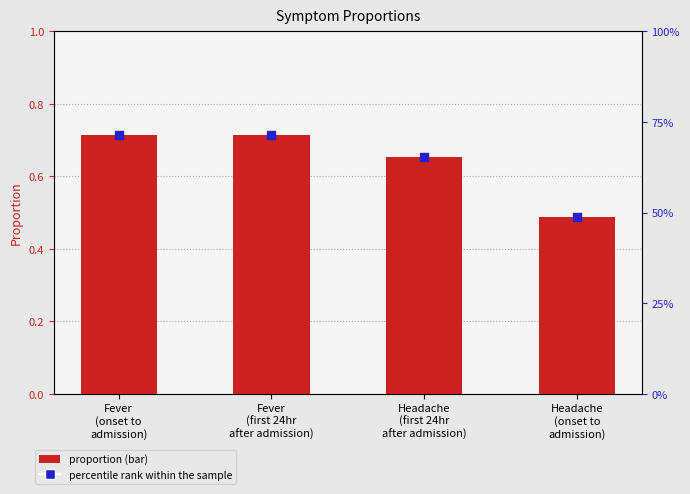

Which series contains the highest Y value?

proportion